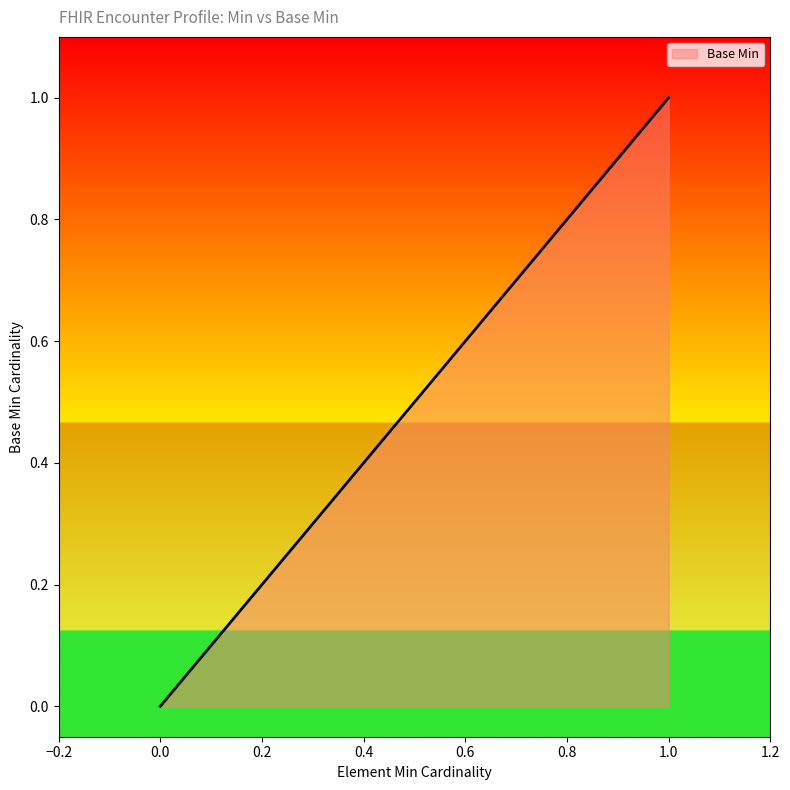

How many lines are shown in the chart?

1